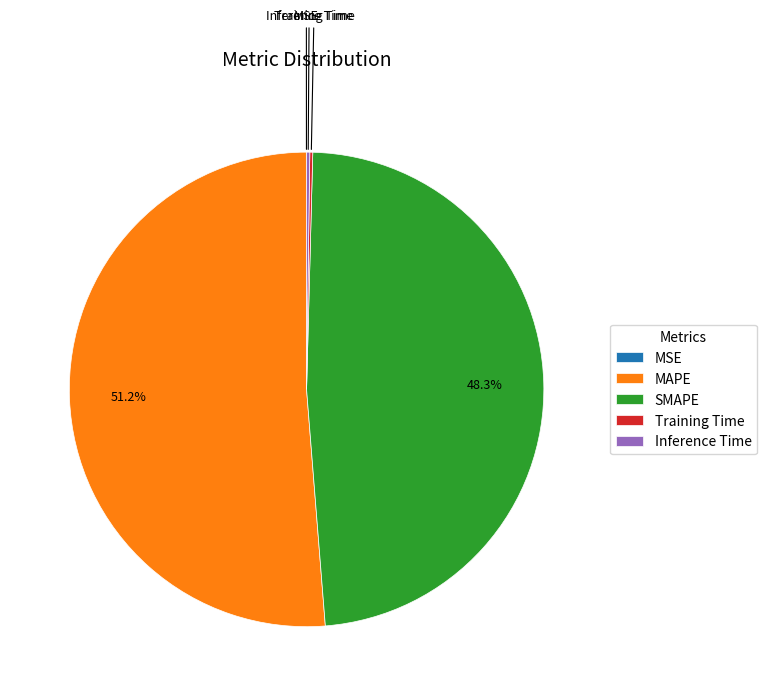

The SMAPE slice represents 48% of the pie. True or false?

True